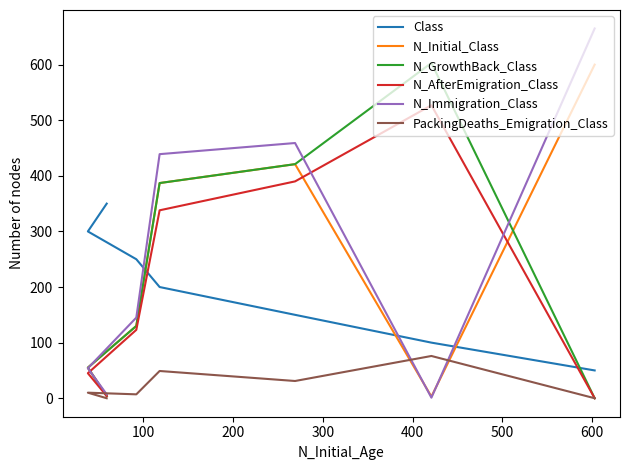

True or false: N_Immigration_Class and N_GrowthBack_Class intersect in this chart.

True